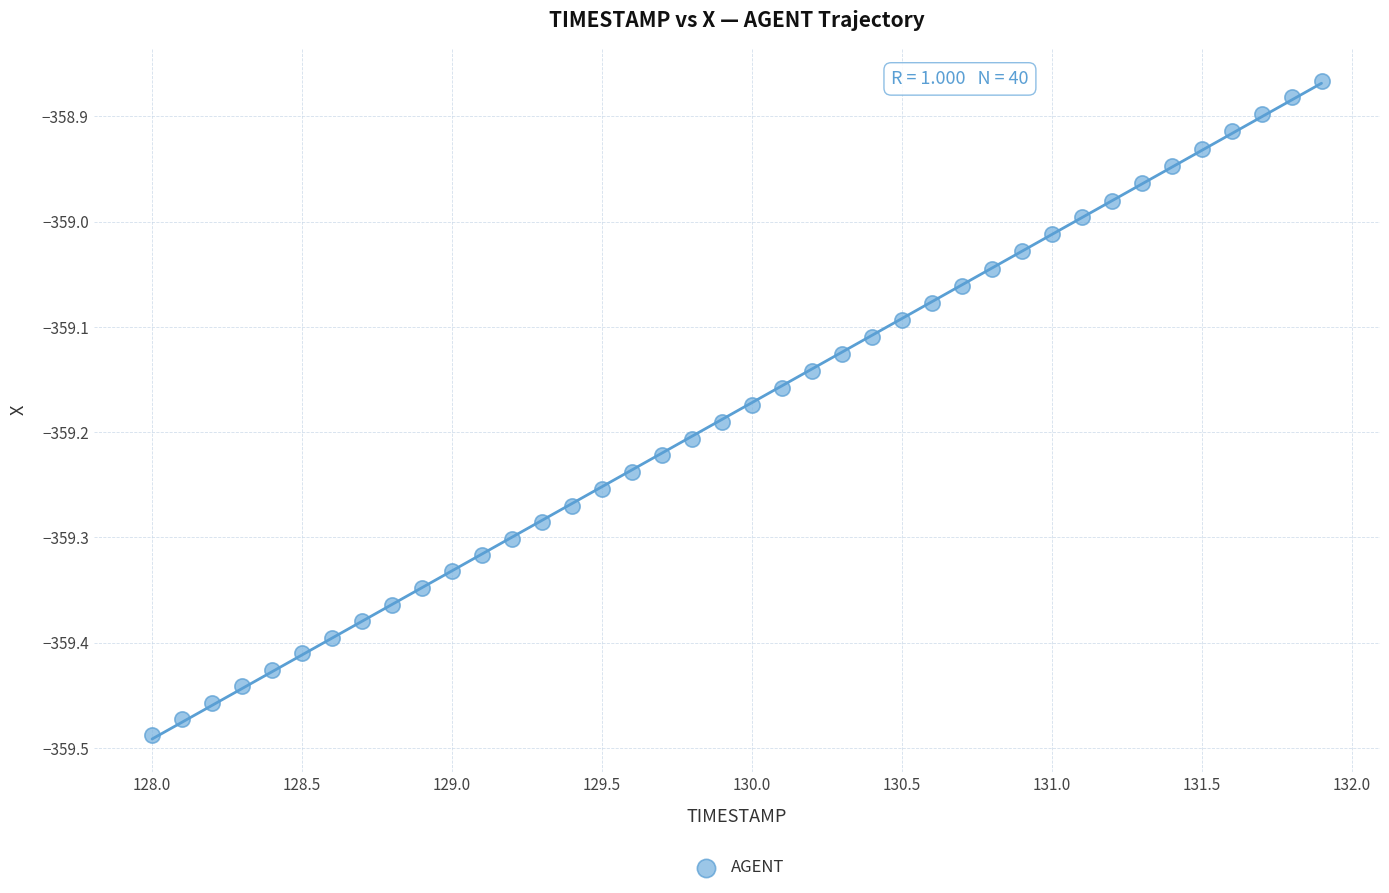

What is the range of X values (max minus min)?

3.9